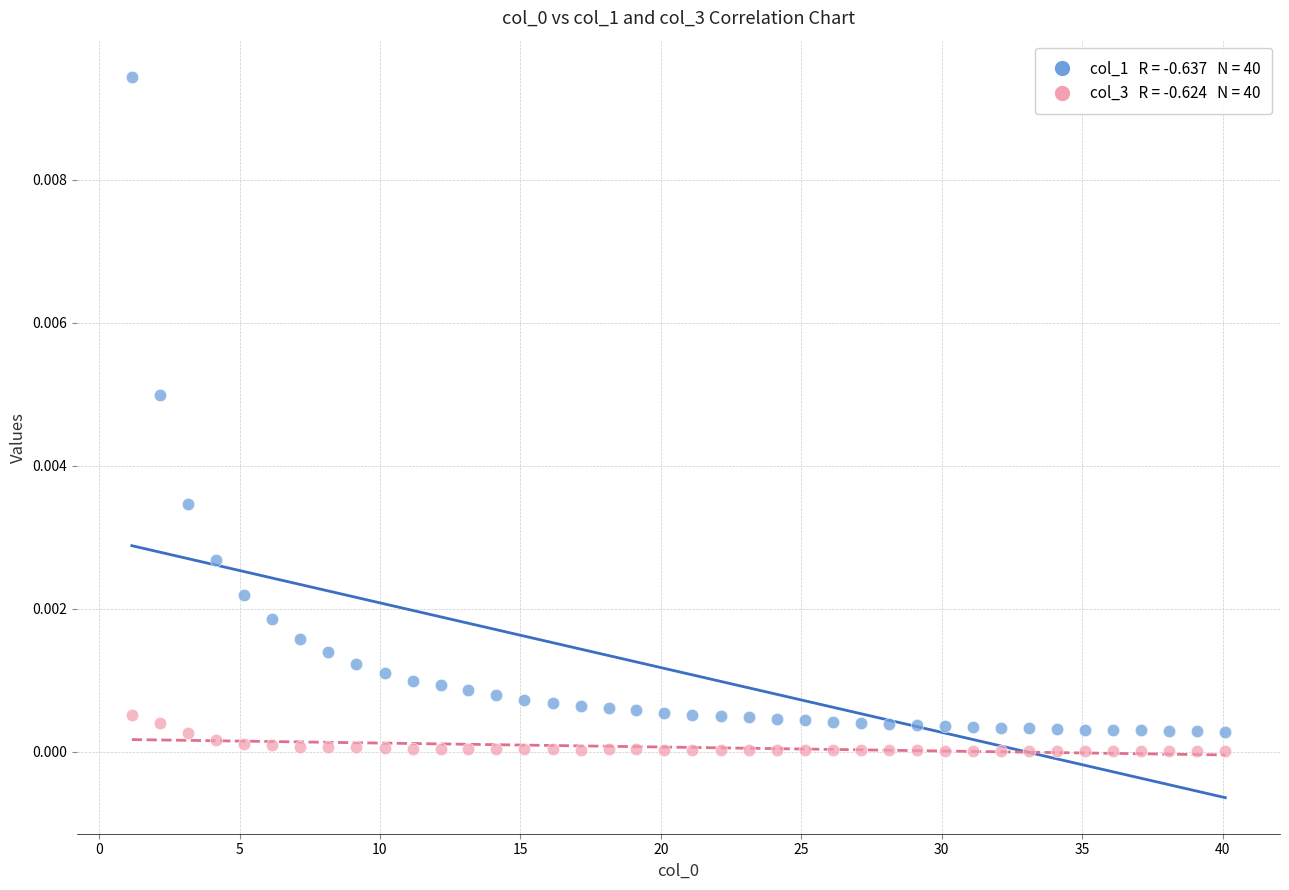

Across all data points, what is the range of X values (max minus min)?

38.9